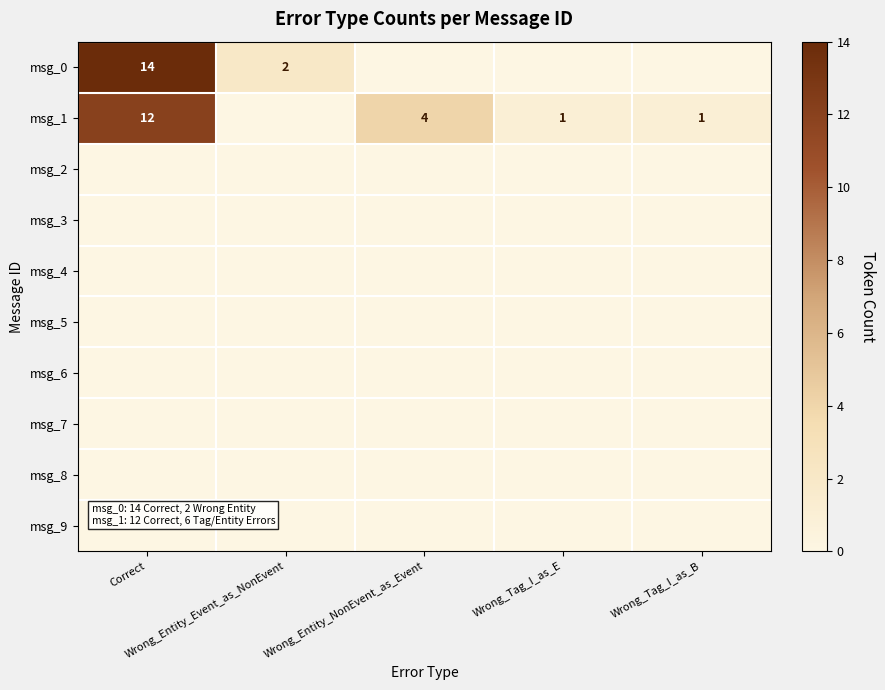

Between Wrong_Entity_NonEvent_as_Event and Wrong_Tag_I_as_B, which series saw the biggest shift?

msg_1